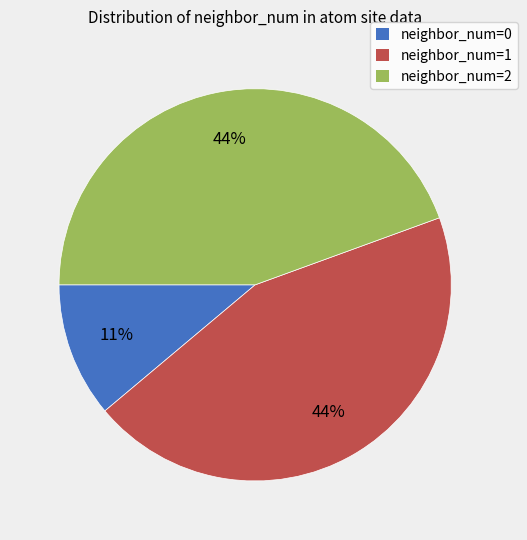

Which slice is the smallest?

neighbor_num=0